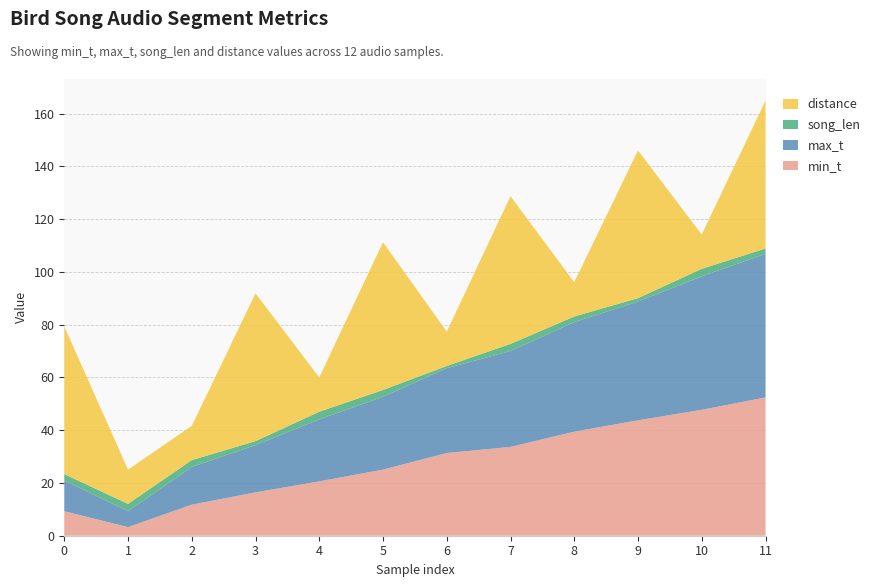

Reading left to right, what are all the values shown in this chart?

min_t: 9.3	3.3	11.8	16.4	20.6	25.1	31.3	33.7	39.4	43.8	47.7	52.4
max_t: 11.7	6.0	14.3	17.9	23.5	27.6	32.2	36.4	41.5	45.0	50.6	54.4
song_len: 2.4	2.8	2.6	1.5	2.9	2.6	0.8	2.7	2.1	1.3	2.9	2.0
distance: 56.0	13.0	13.0	56.0	13.0	56.0	13.0	56.0	13.0	56.0	13.0	56.0